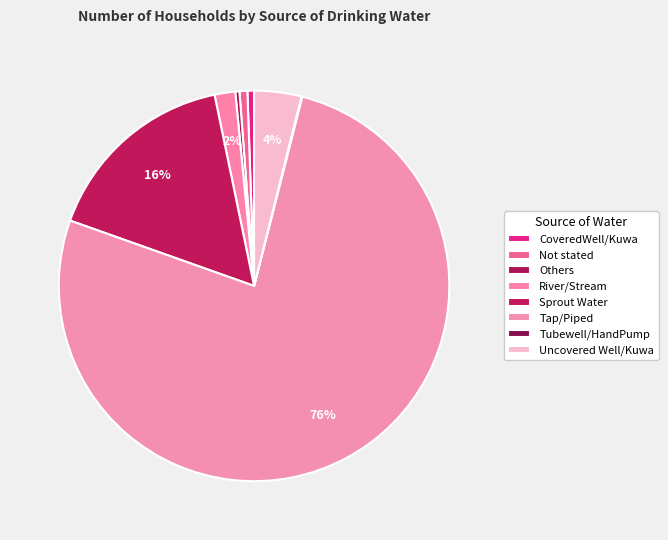

Which slice represents more than half of the pie?

Tap/Piped